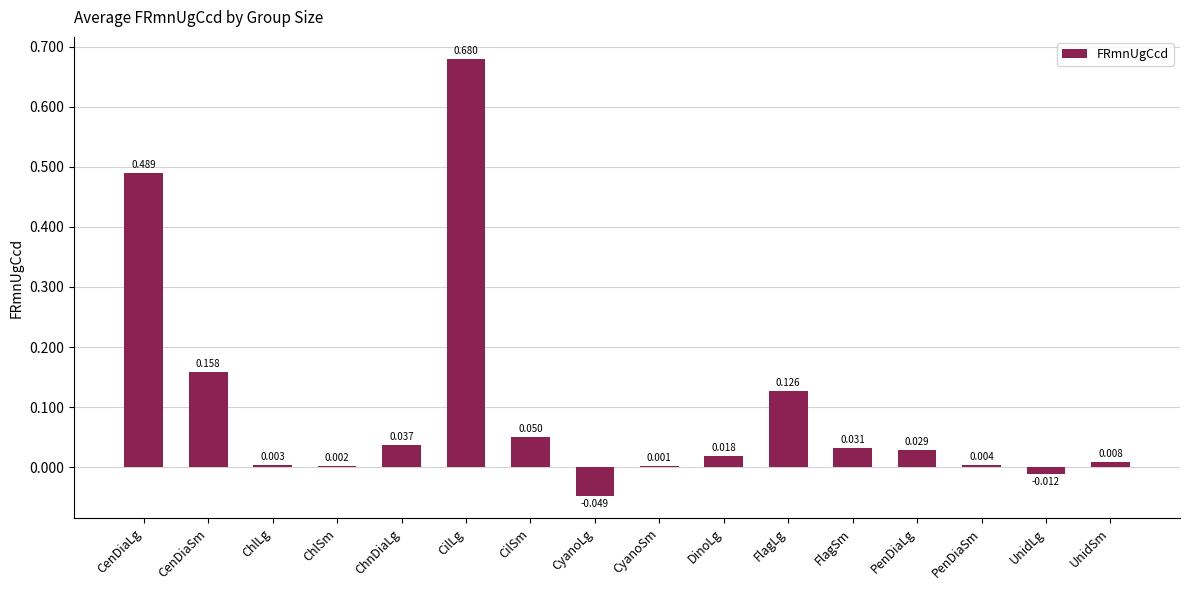

How many categories are shown in the chart?

16